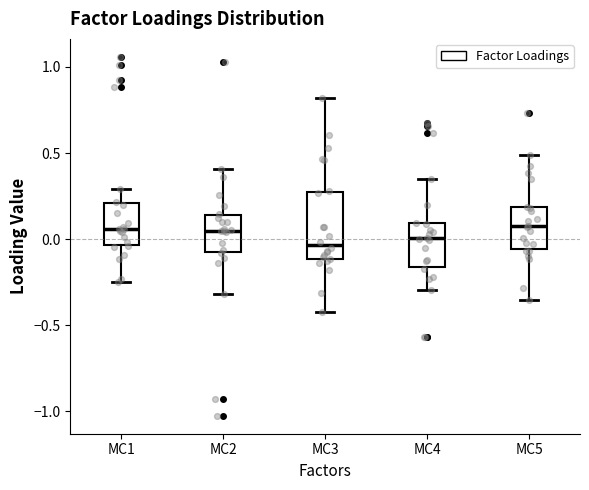

Reading left to right, read every box against the y-axis: the position of its median line, the range the box covers, and the ends of its whiskers. The values are not printed on the chart, so give them approximately, as read against the axis.

MC1: median 0.05, box -0.05 to 0.20, whiskers -0.25 to 0.30
MC2: median 0.05, box -0.05 to 0.15, whiskers -0.30 to 0.40
MC3: median -0.05, box -0.10 to 0.30, whiskers -0.40 to 0.80
MC4: median 0.00, box -0.15 to 0.10, whiskers -0.30 to 0.35
MC5: median 0.10, box -0.05 to 0.20, whiskers -0.35 to 0.50